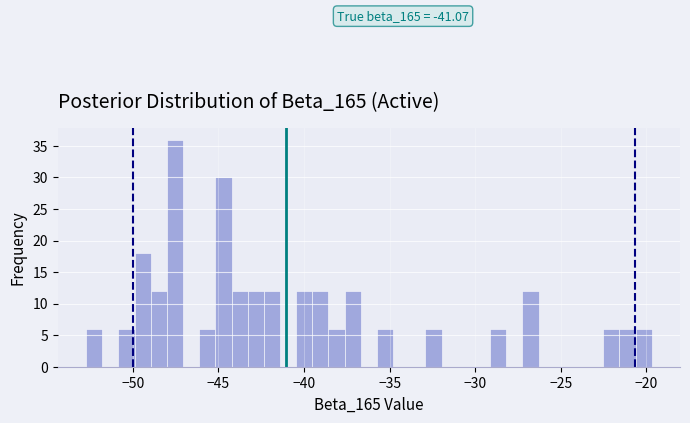

Read against the x-axis, roughly where is the centre of the tallest bar?

-47.5